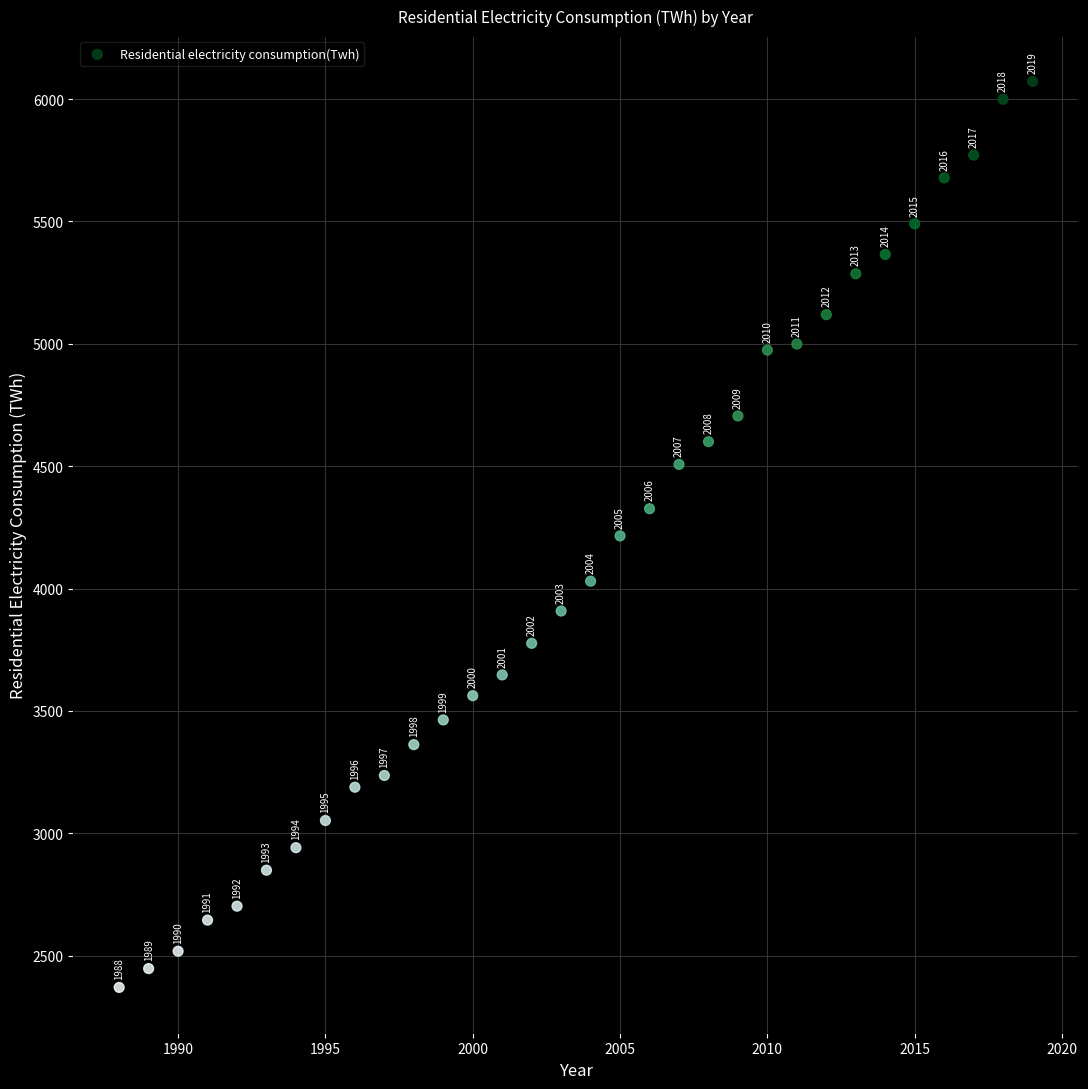

What is the range of X values (max minus min)?

31